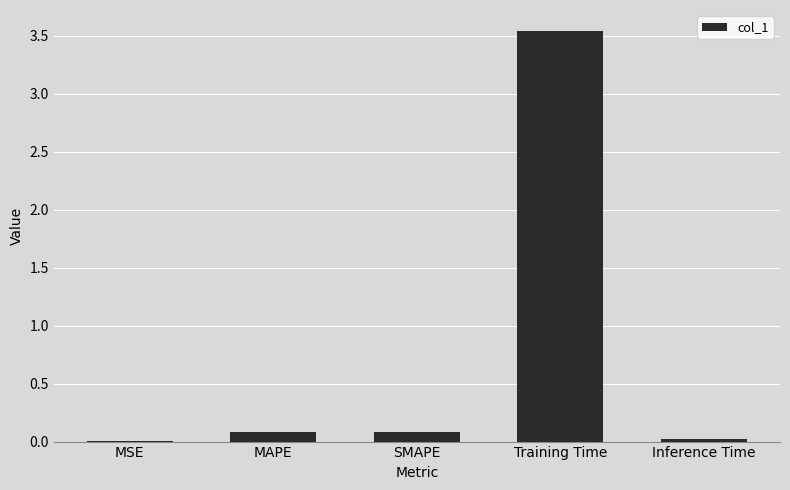

Between SMAPE and MSE, which is larger?

SMAPE